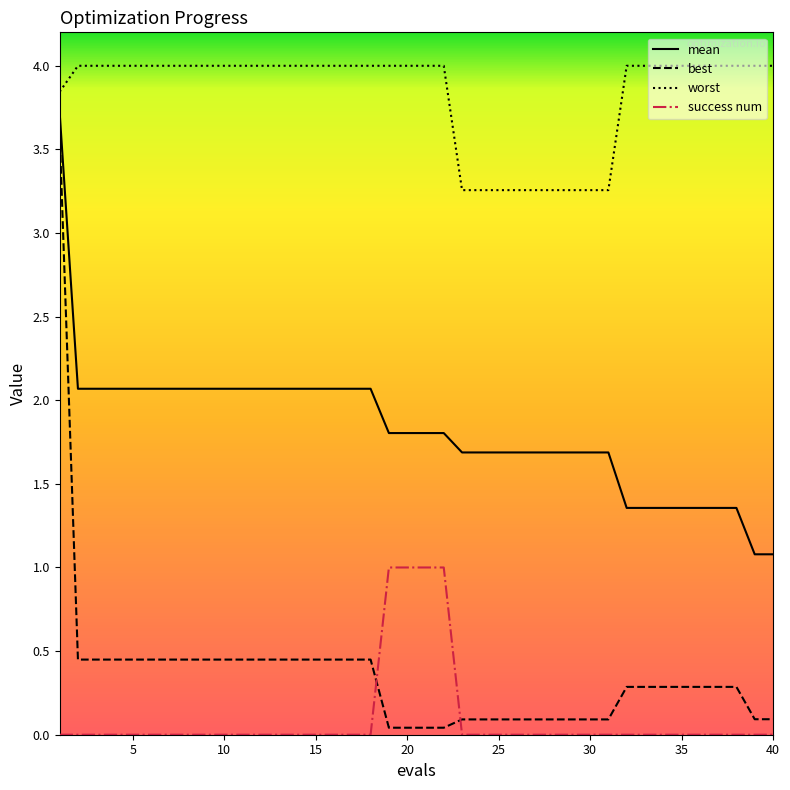

How many lines are shown in the chart?

4